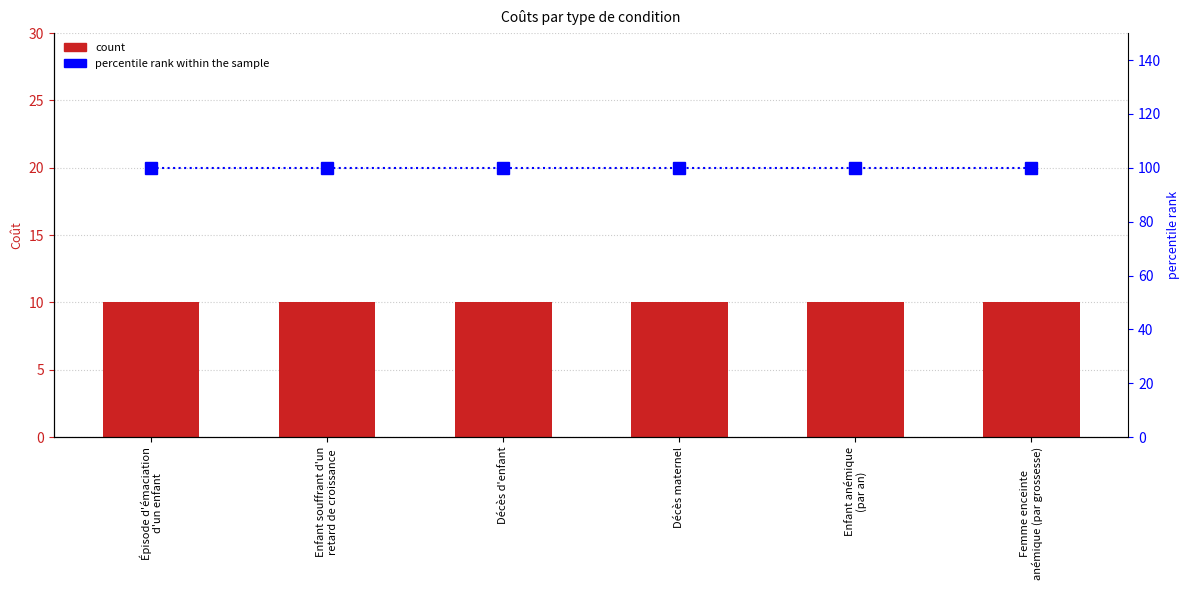

How many data points does each series have?

6